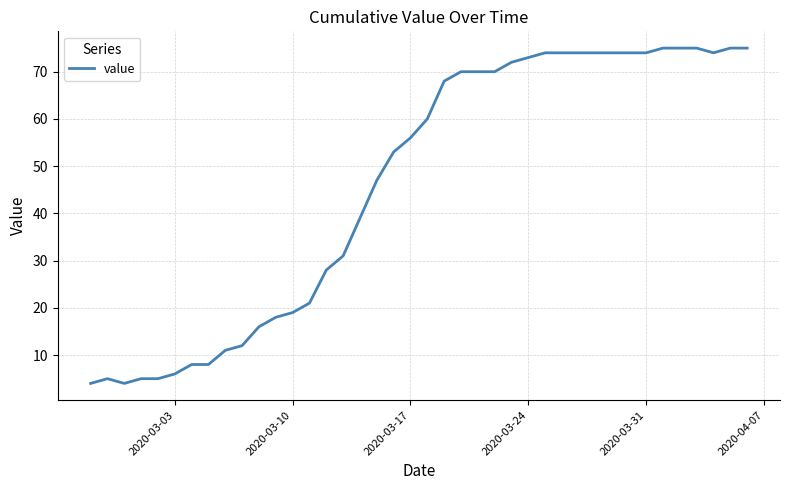

Reading left to right, list all the values displayed in this chart.

4	5	4	5	5	6	8	8	11	12	16	18	19	21	28	31	39	47	53	56	60	68	70	70	70	72	73	74	74	74	74	74	74	74	75	75	75	74	75	75